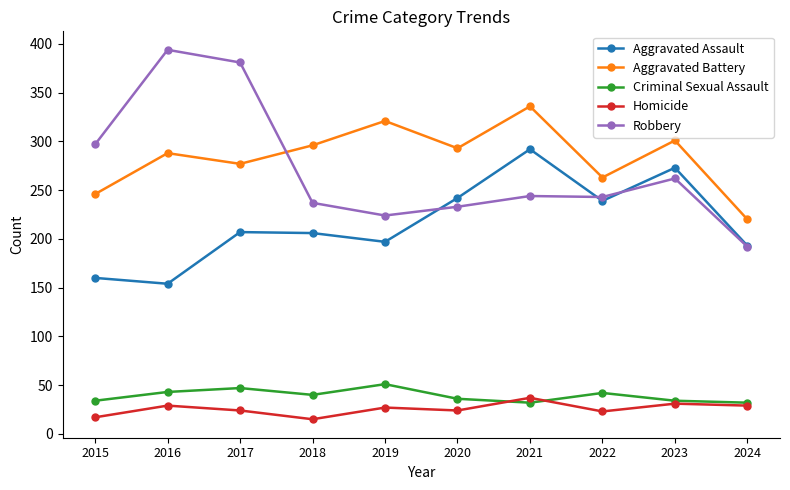

True or false: Homicide and Aggravated Battery cross at least once.

False